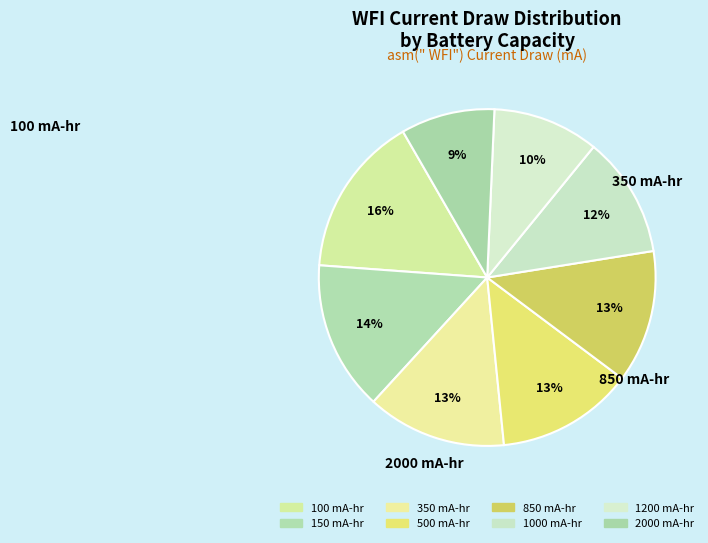

True or false: 1200 mA-hr accounts for 10% of the total.

True